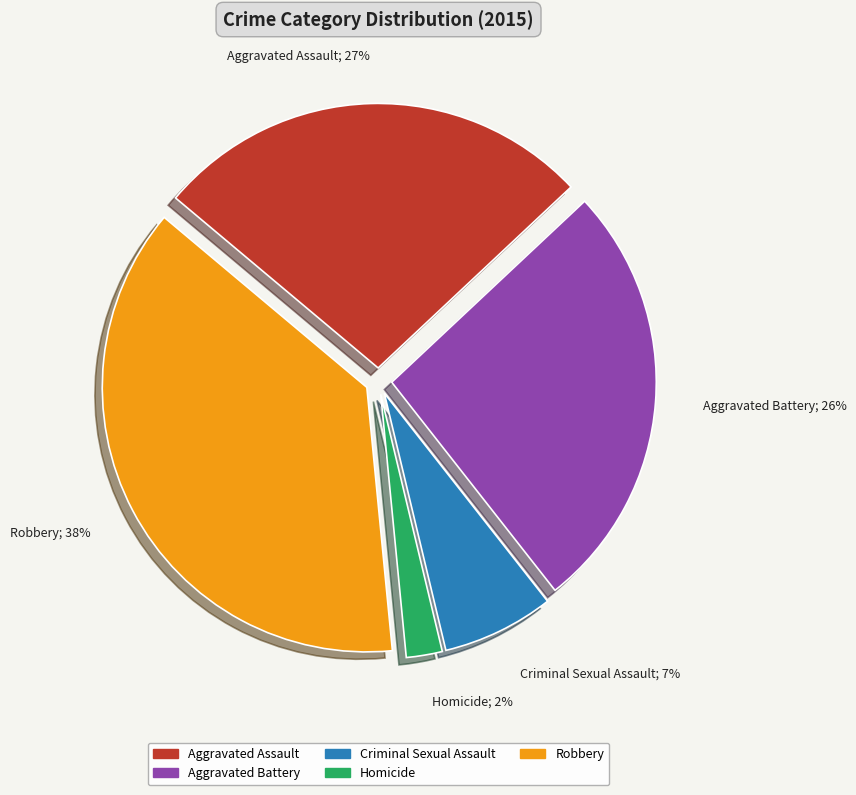

To the nearest percent, what is the combined percentage of Aggravated Battery and Robbery?

64%